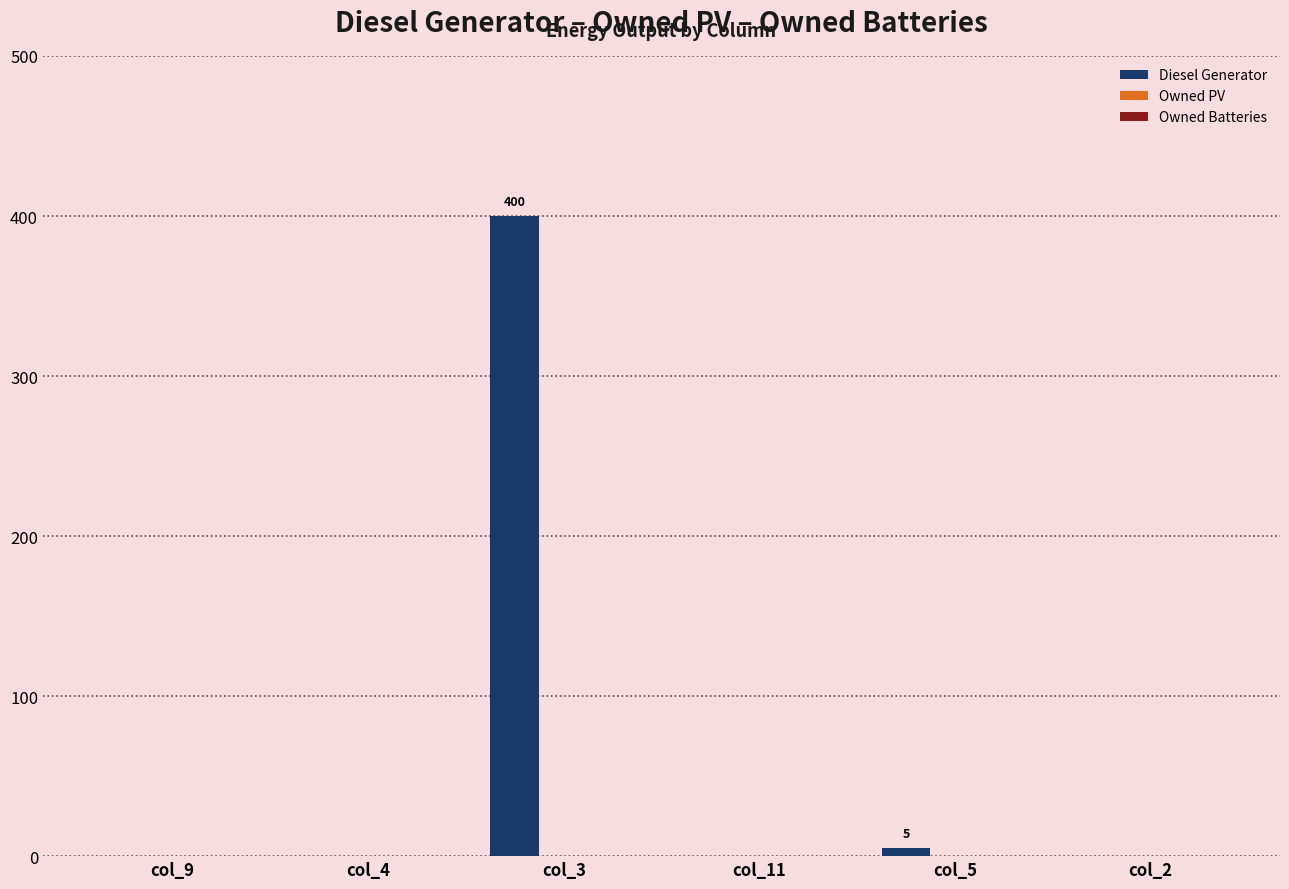

Are the bars horizontal?

No